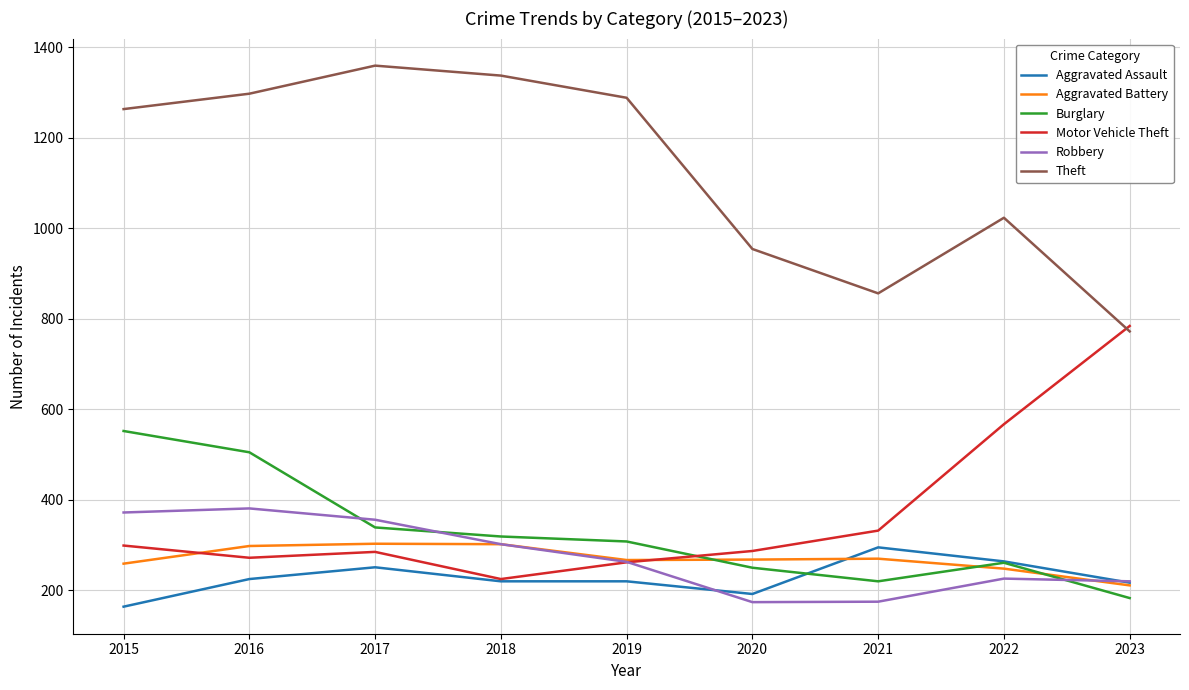

Which series has the largest total across all categories?

Theft